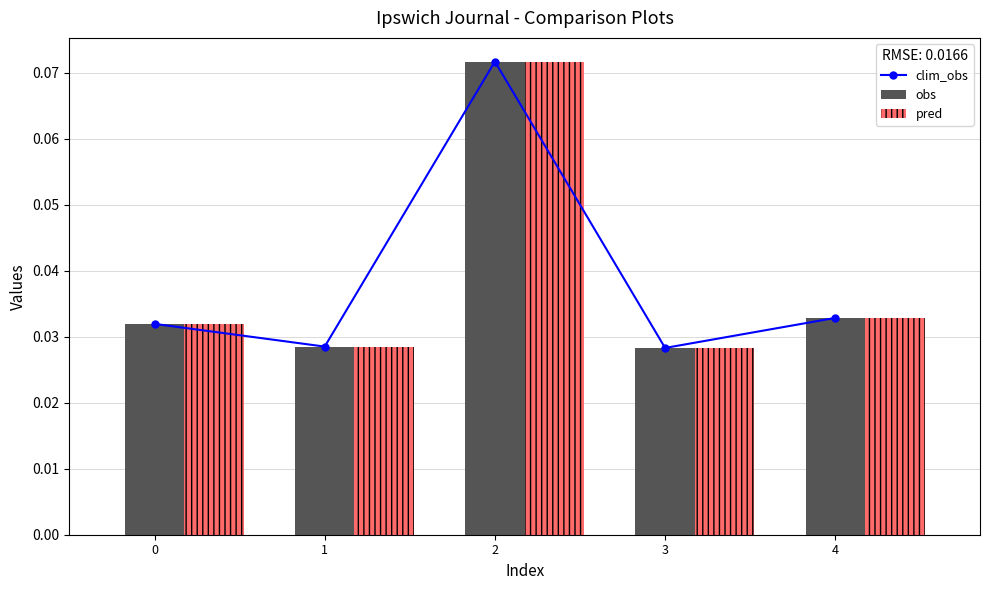

Reading left to right, transcribe all the data shown in this chart.

clim_obs: 0.0	0.0	0.1	0.0	0.0
obs: 0.0	0.0	0.1	0.0	0.0
pred: 0.0	0.0	0.1	0.0	0.0